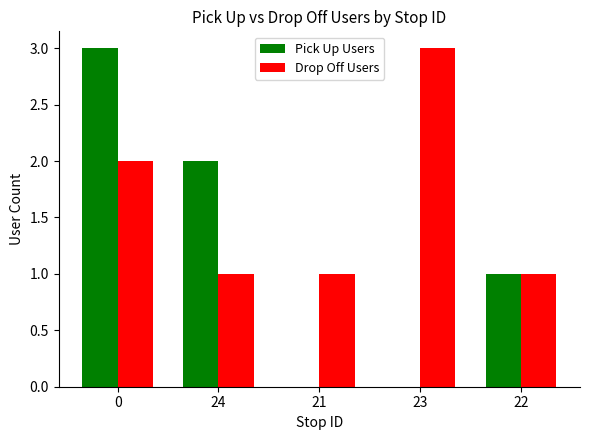

Are the bars horizontal?

No